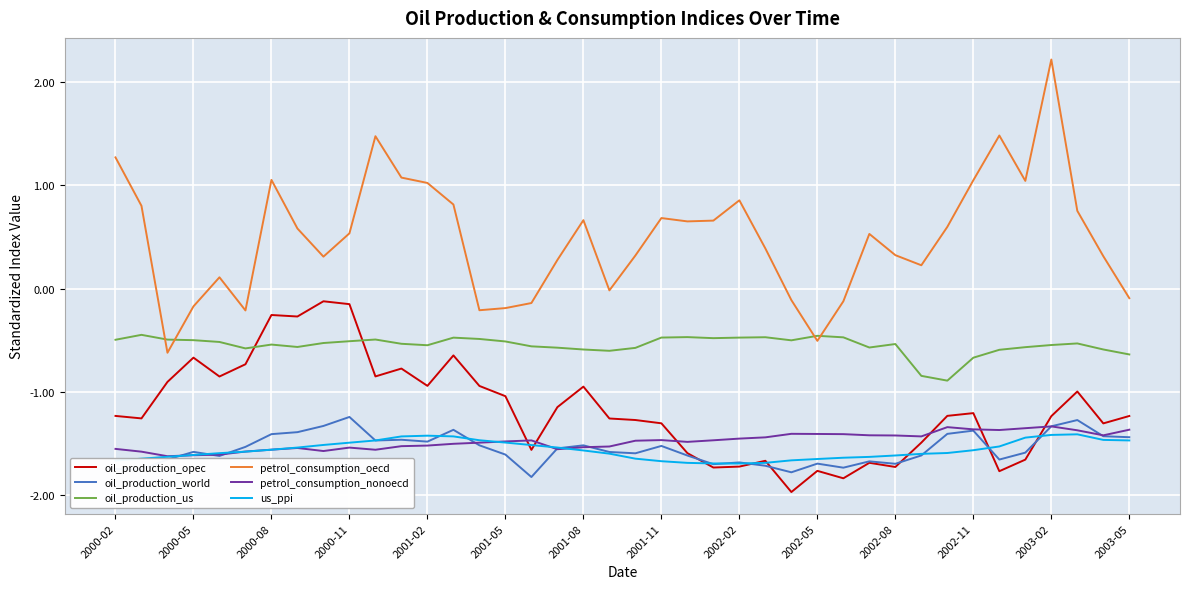

Which series has the largest range (max minus min)?

petrol_consumption_oecd